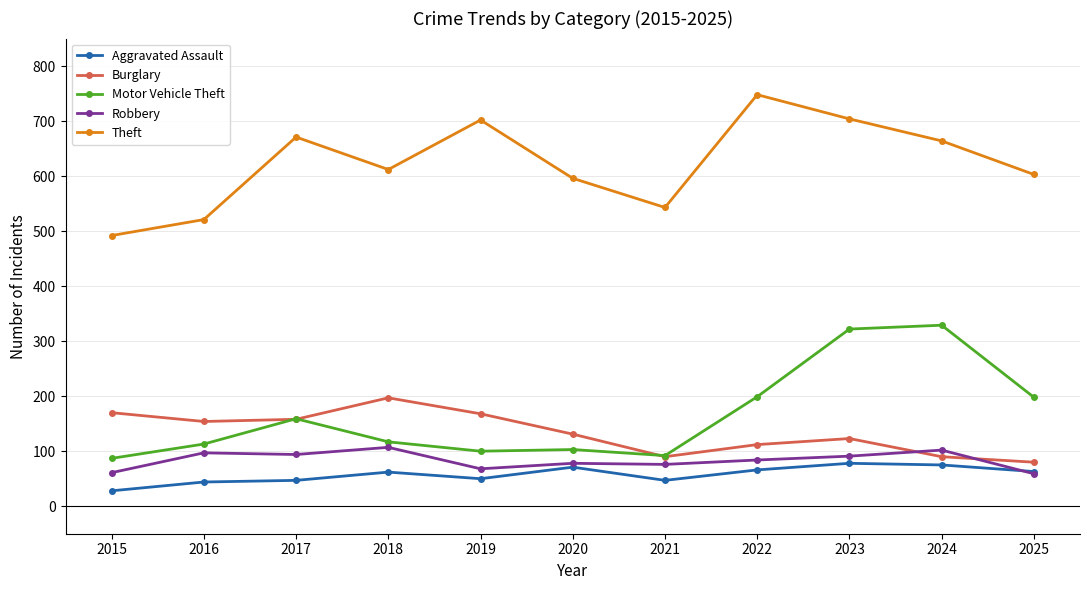

Where is the first local maximum for Theft?

2017